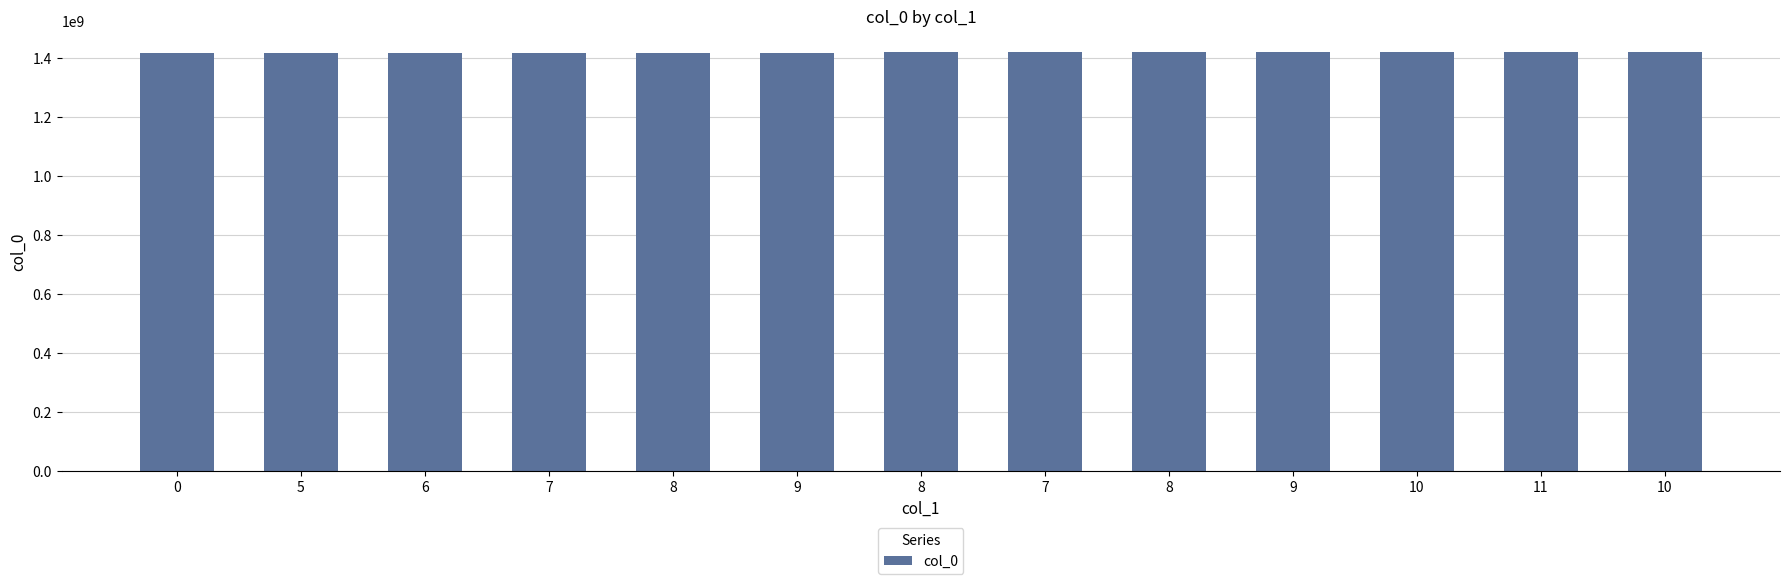

How many bars are there in total?

13